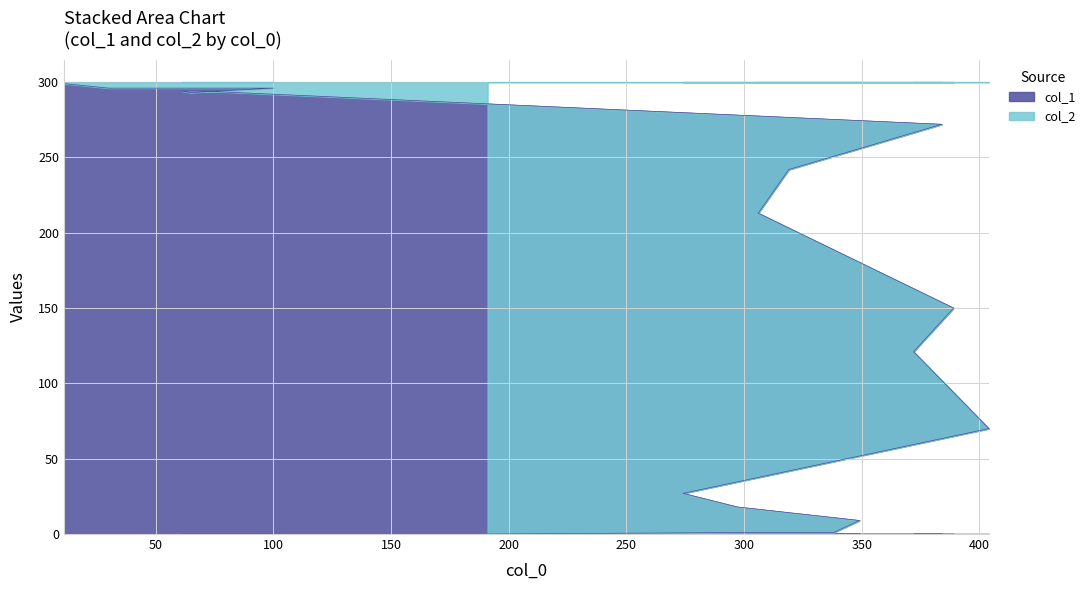

How many points are lower than both their immediate neighbors (excluding endpoints)?

1